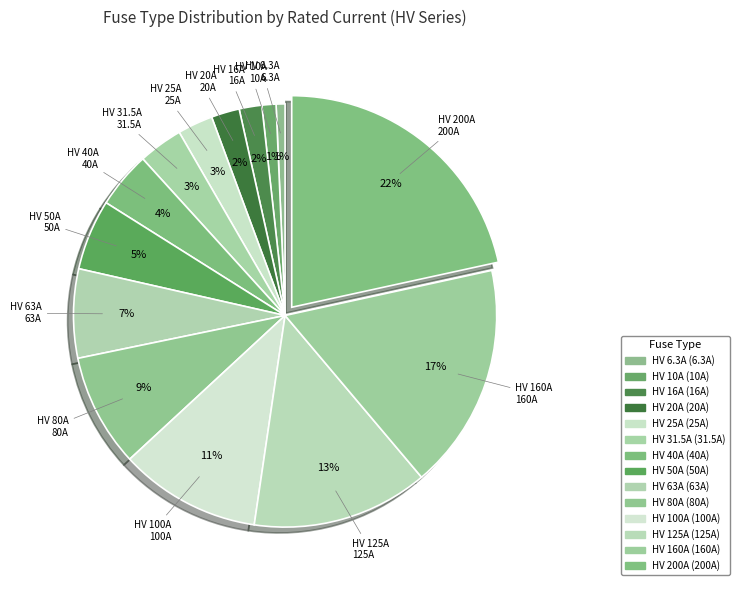

Count the number of slices in the pie.

14